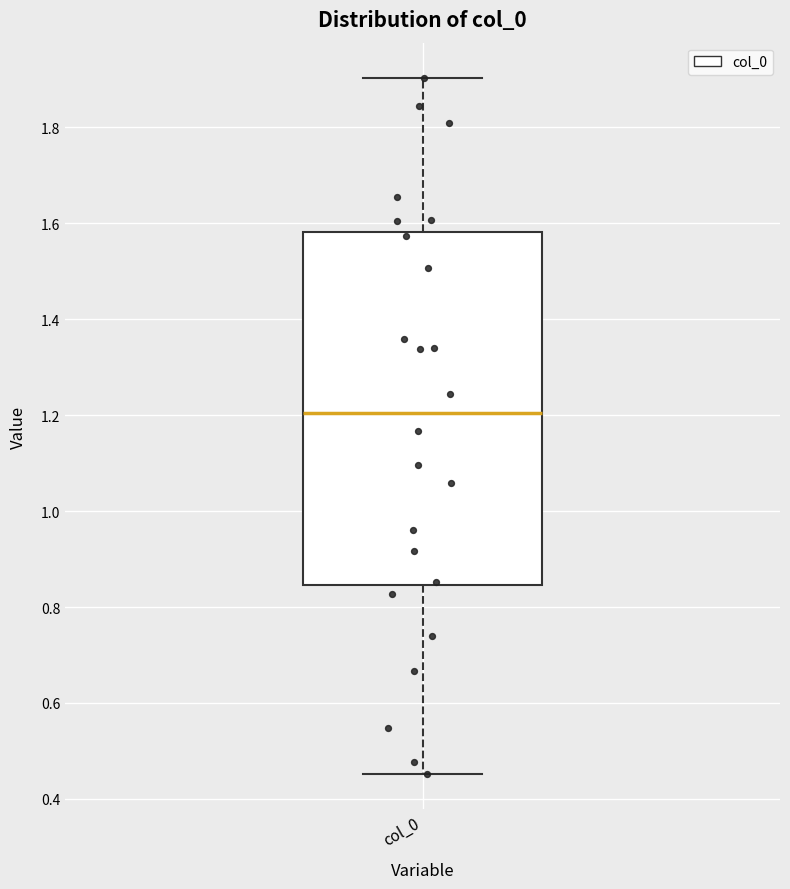

Transcribe this box plot: give where the median line is, the range the box spans, and where the two whiskers end, as read against the y-axis. The values are not printed on the chart, so give them approximately, as read against the axis.

median 1.20, box 0.84 to 1.58, whiskers 0.46 to 1.90